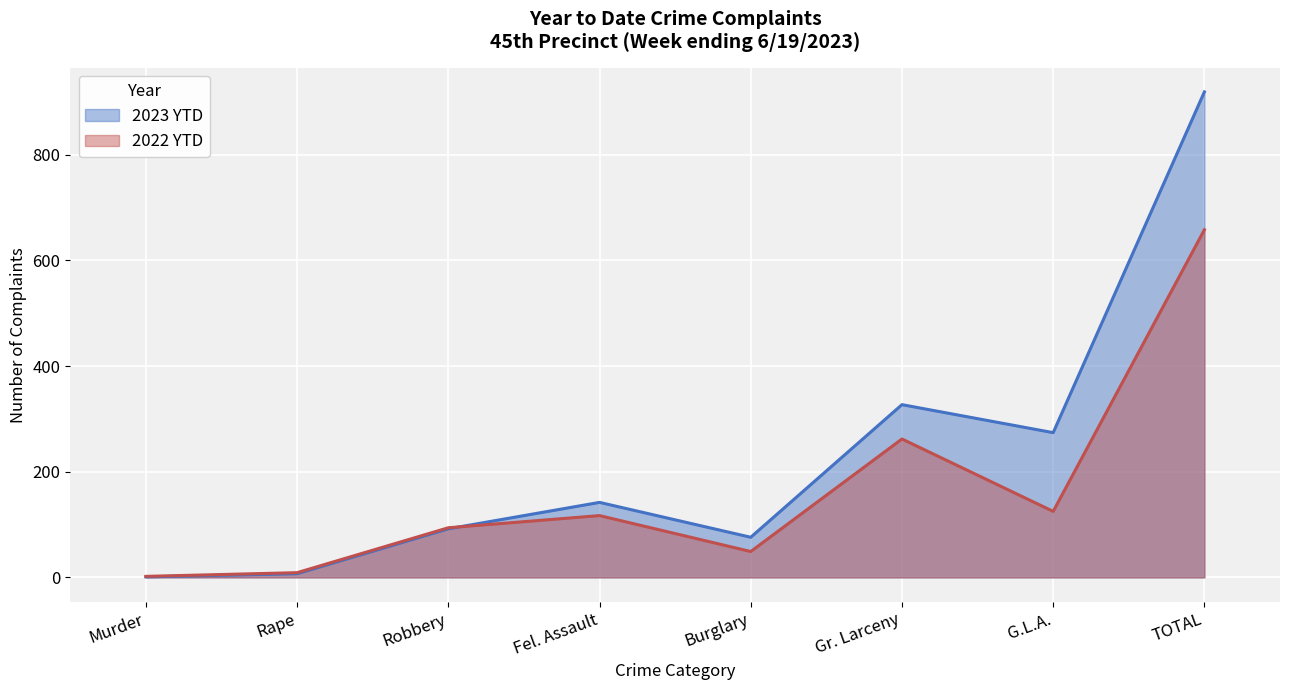

Which series changed the most between Murder and Fel. Assault?

2023 YTD